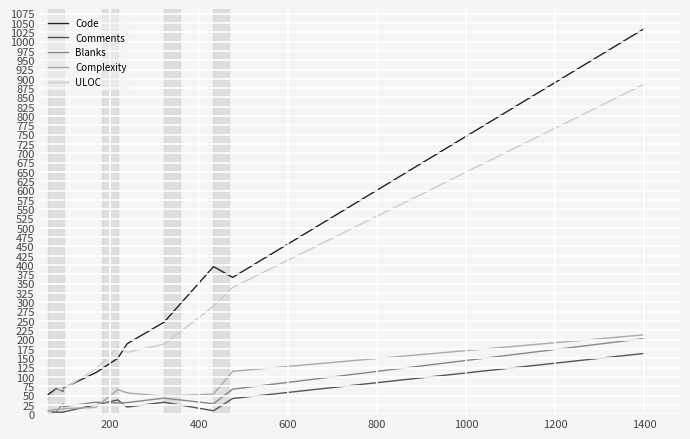

True or false: Complexity and Code cross at least once.

False